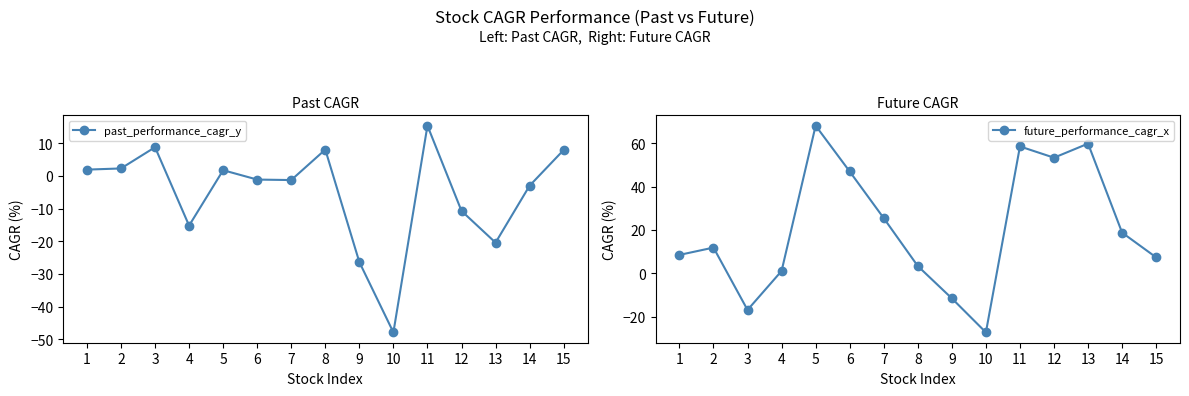

Rank the series by their maximum value, from highest to lowest.

future_performance_cagr_x, past_performance_cagr_y